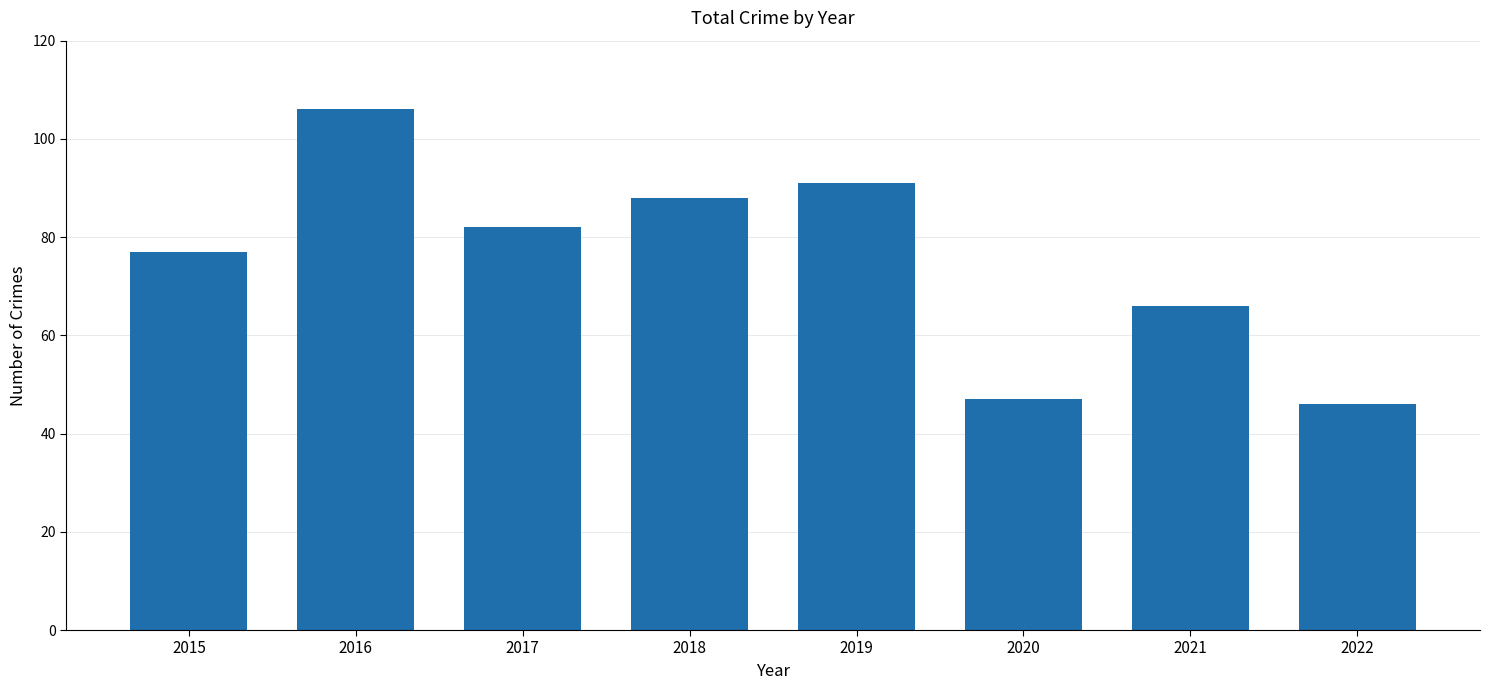

The value at 2020 is 10. True or false?

False